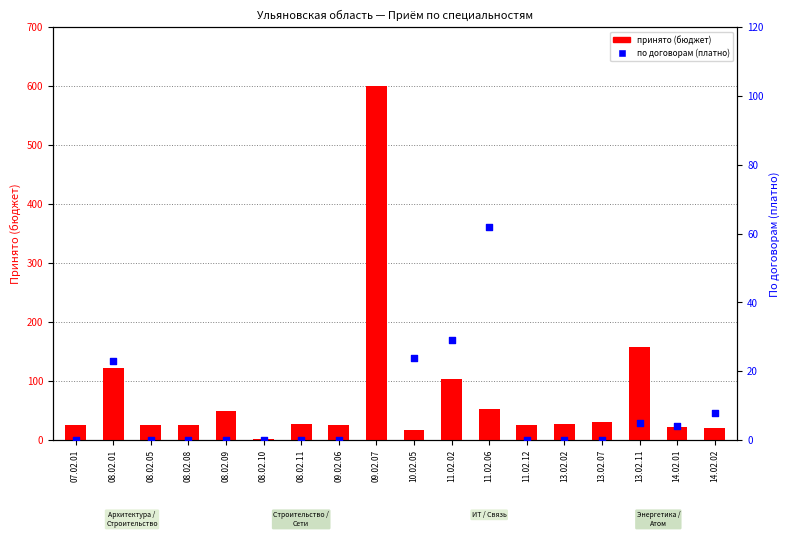

Which series has the largest total across all categories?

принято (бюджет)